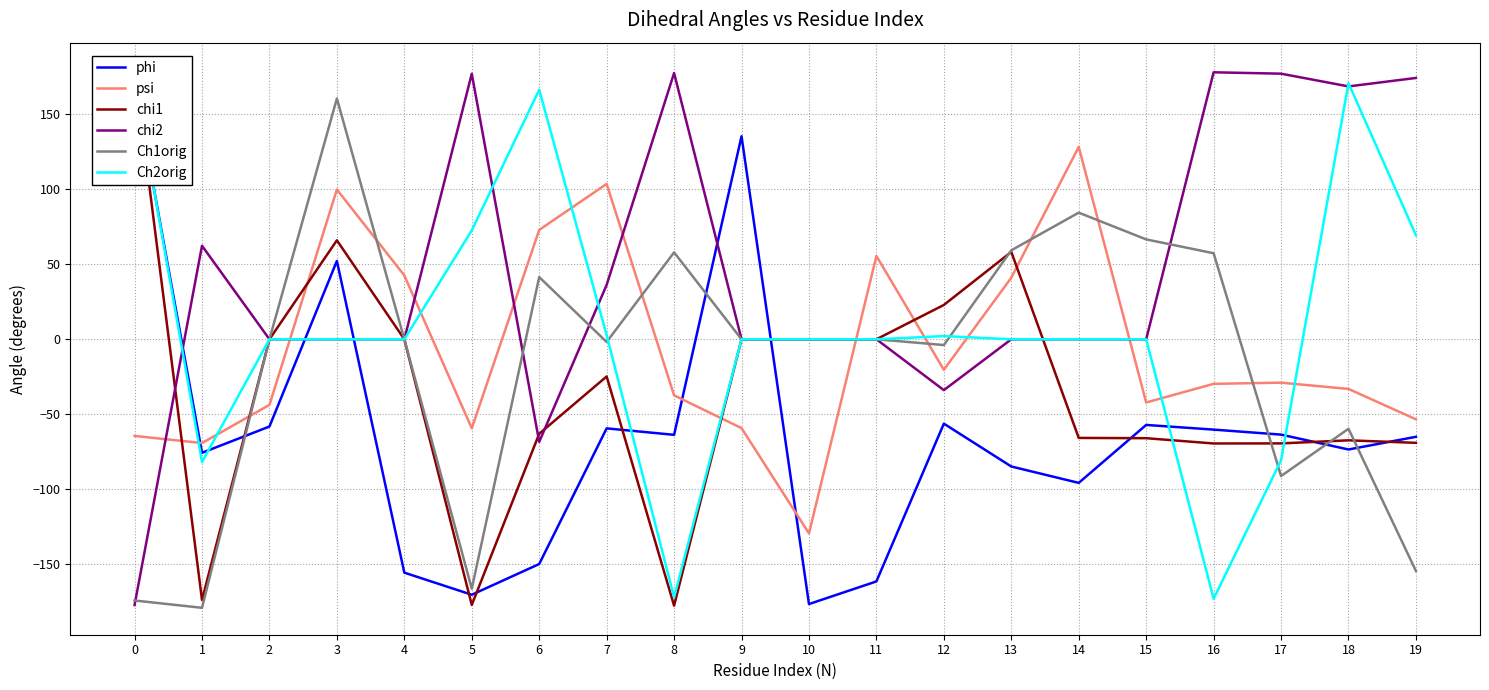

Which series has the largest total across all categories?

chi2